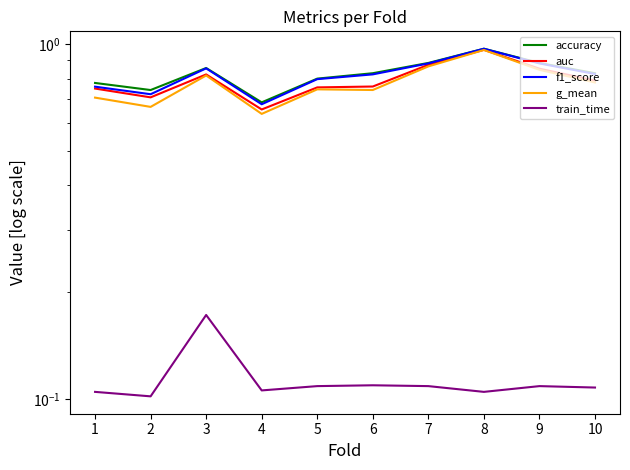

How many interior local peaks does the g_mean series have?

3